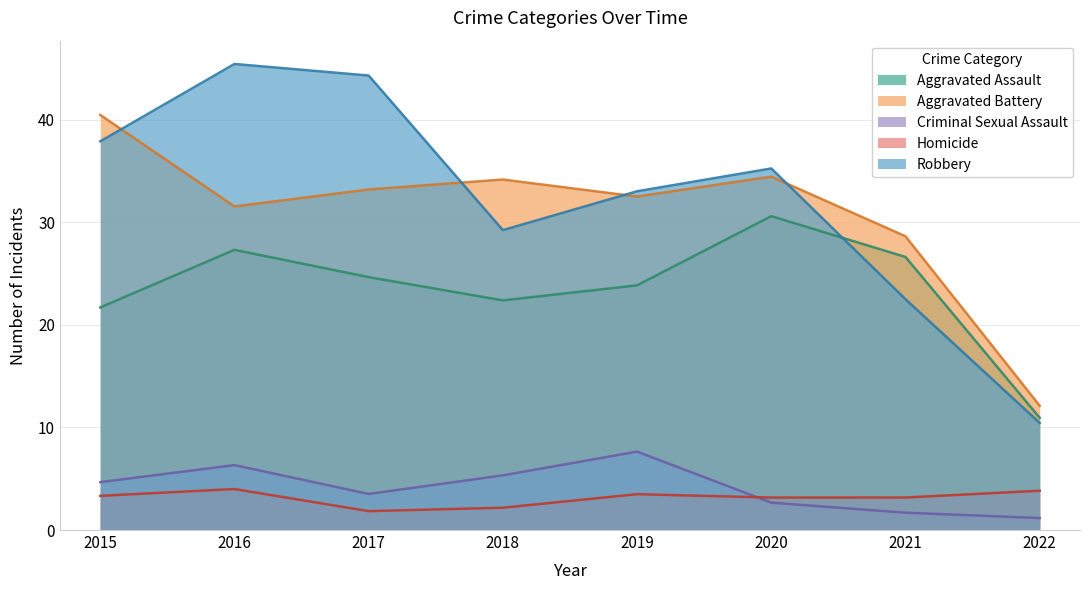

What are all the series names shown in the legend?

Aggravated Assault, Aggravated Battery, Criminal Sexual Assault, Homicide, Robbery